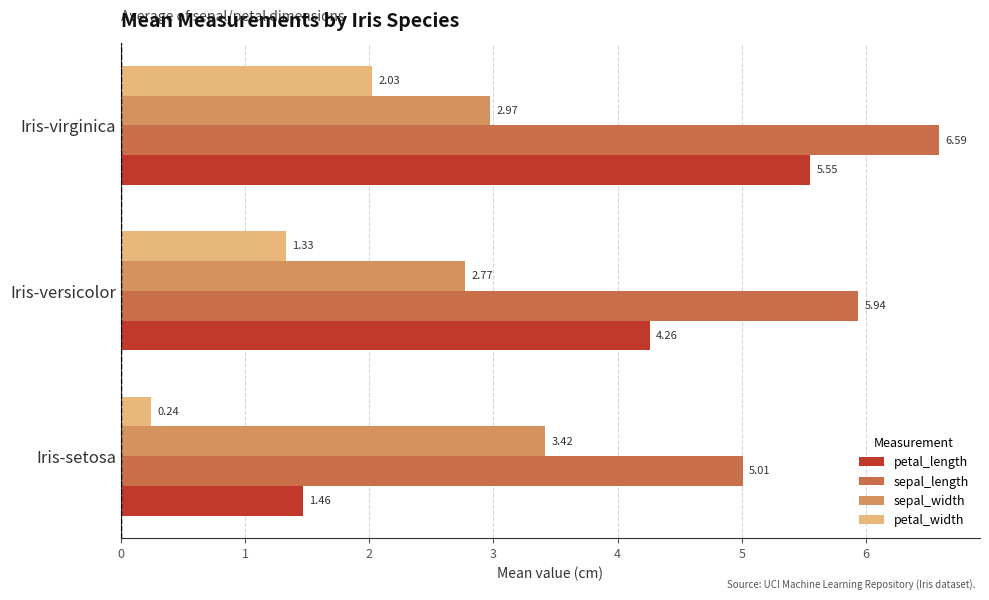

Where is sepal_width nearest to the value 3?

Iris-virginica